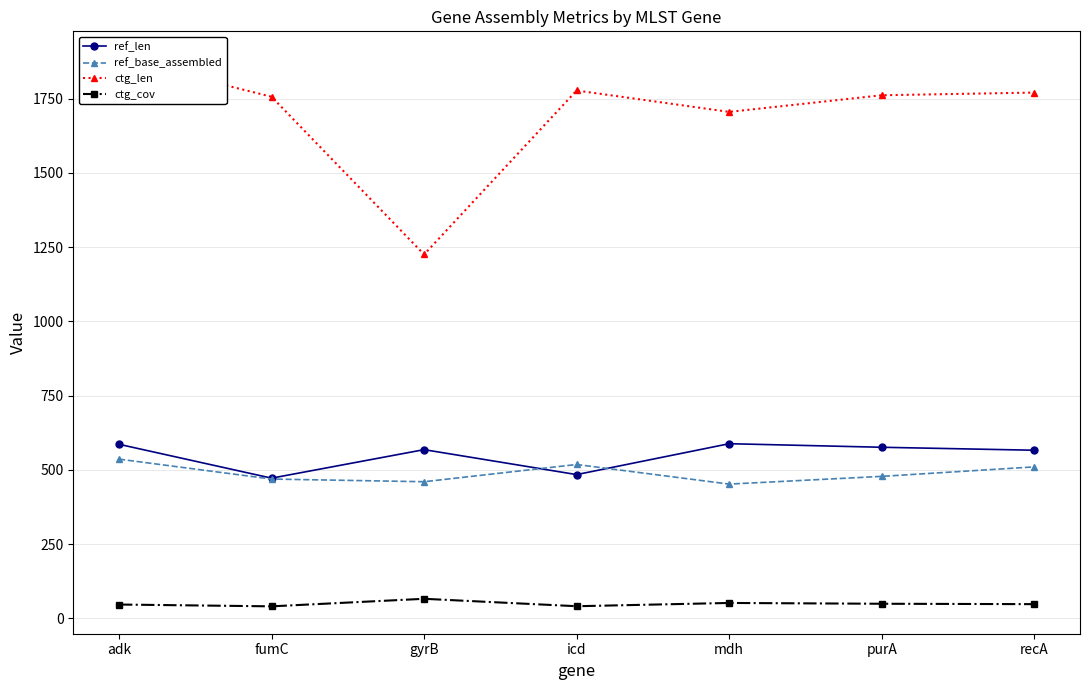

In ctg_cov, how many points are lower than both neighbors (excluding endpoints)?

2